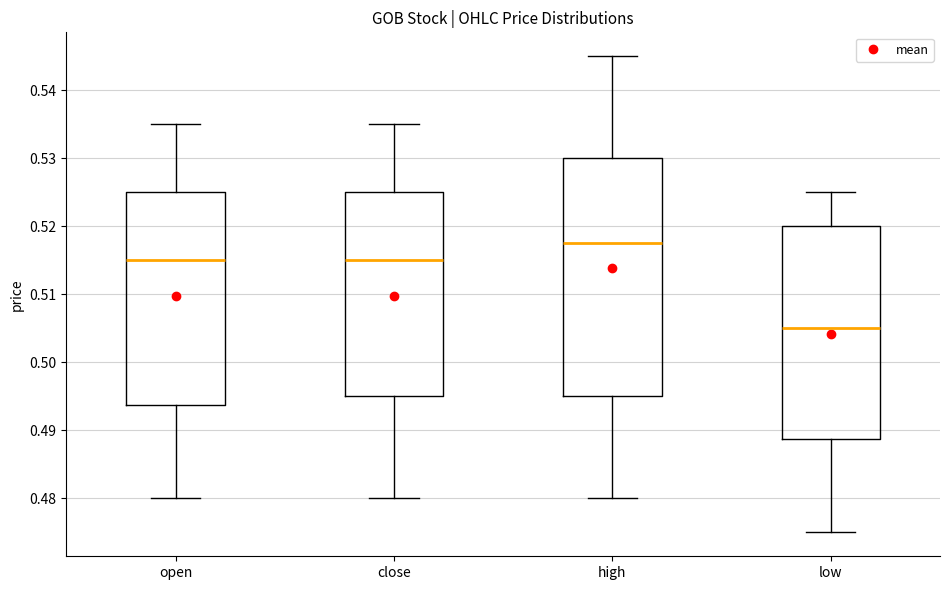

Reading left to right, read every box against the y-axis: the position of its median line, the range the box covers, and the ends of its whiskers. The values are not printed on the chart, so give them approximately, as read against the axis.

open: median 0.515, box 0.494 to 0.525, whiskers 0.480 to 0.535
close: median 0.515, box 0.495 to 0.525, whiskers 0.480 to 0.535
high: median 0.518, box 0.495 to 0.530, whiskers 0.480 to 0.545
low: median 0.505, box 0.489 to 0.520, whiskers 0.475 to 0.525